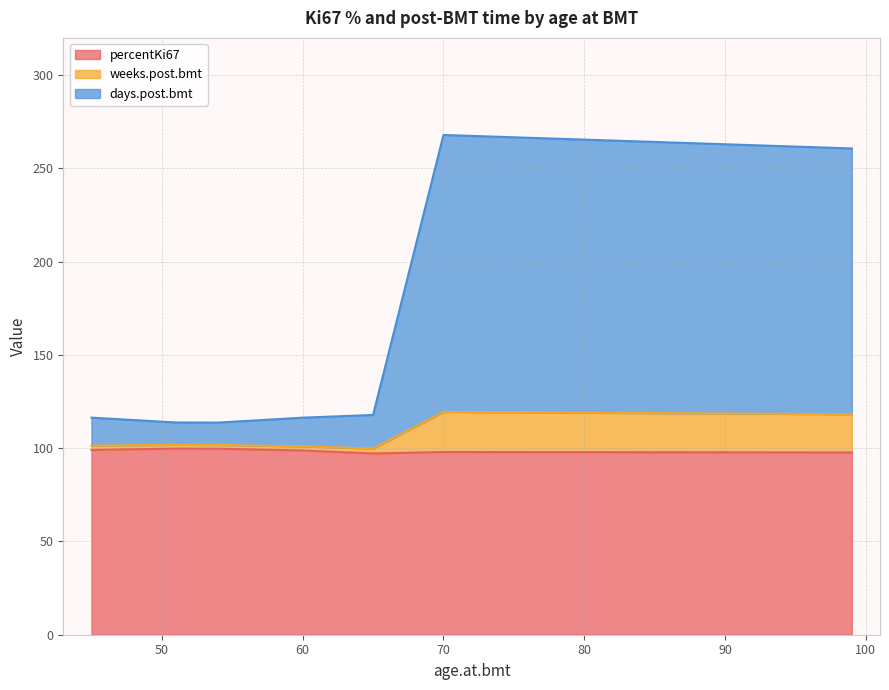

What is the minimum value shown in the chart?

2.0